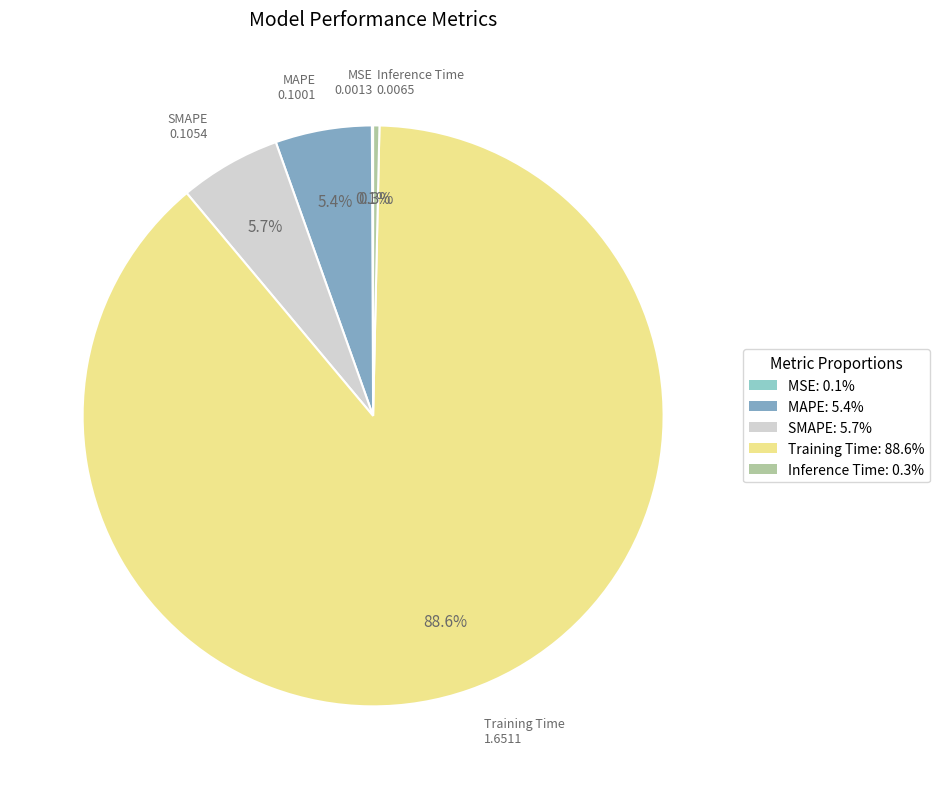

Which has a higher value, Training Time or Inference Time?

Training Time